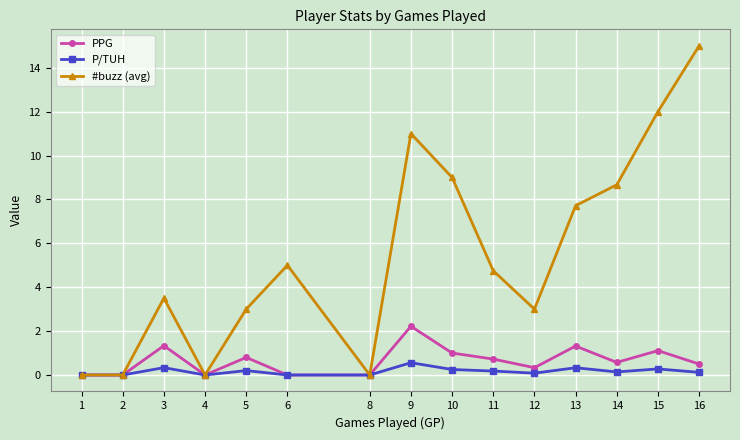

True or false: #buzz (avg) has a value of 6.2 at 3.

False